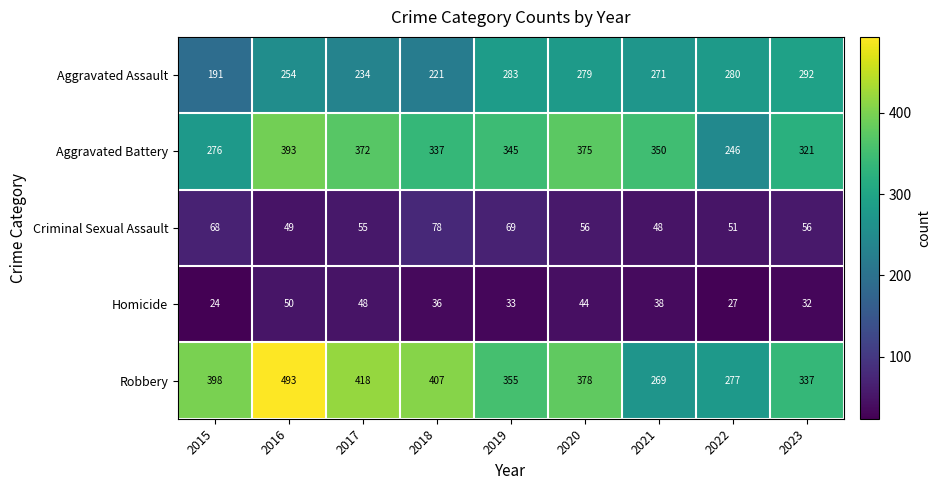

Rank the series at 2015 from lowest to highest value.

Homicide, Criminal Sexual Assault, Aggravated Assault, Aggravated Battery, Robbery